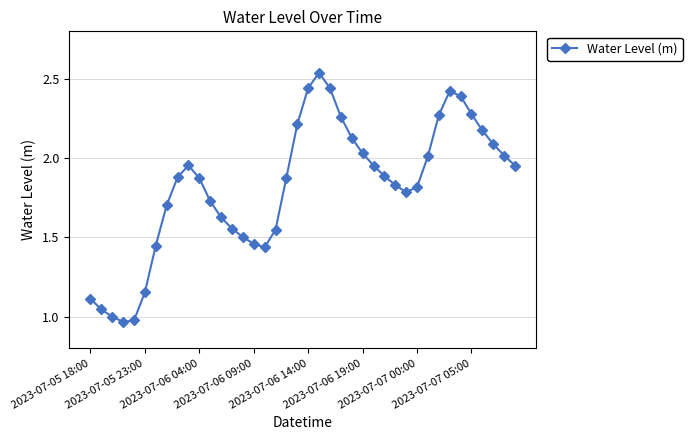

How many lines are shown in the chart?

1